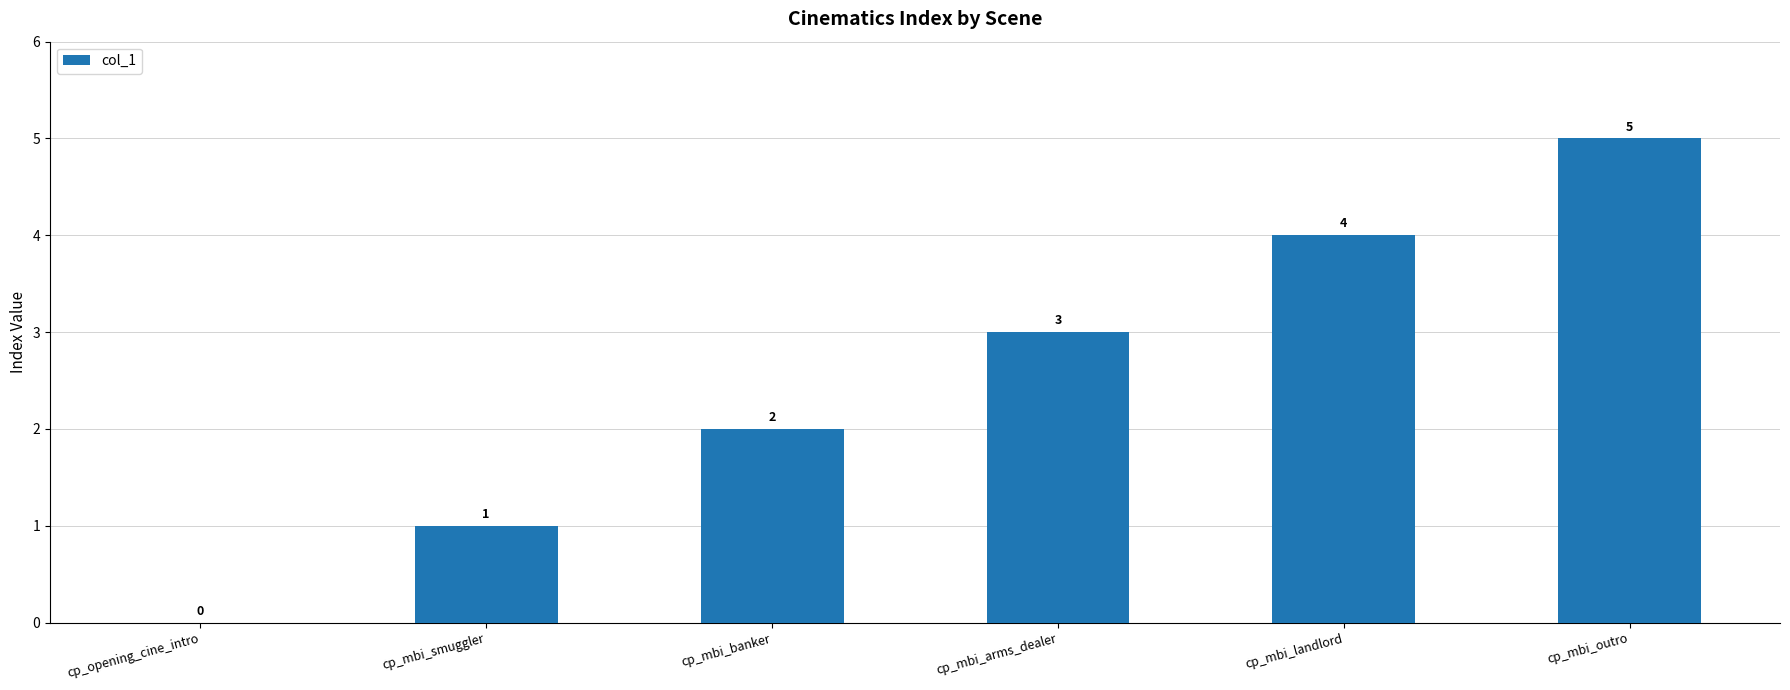

Are the bars horizontal?

No